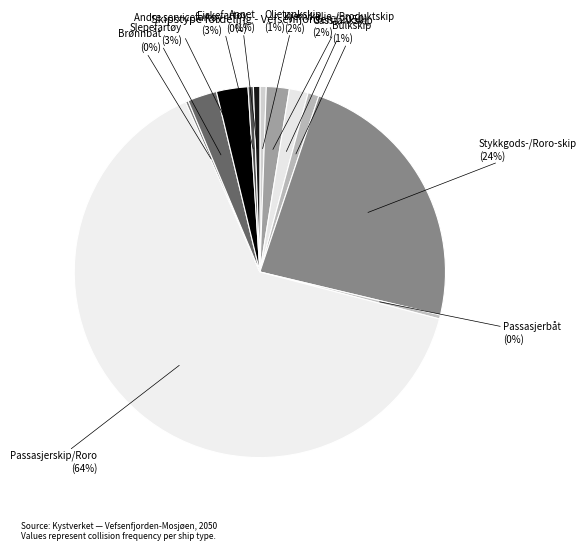

Is the sum of Kjemikalie-/Produktskip and Passasjerbåt greater than half?

No